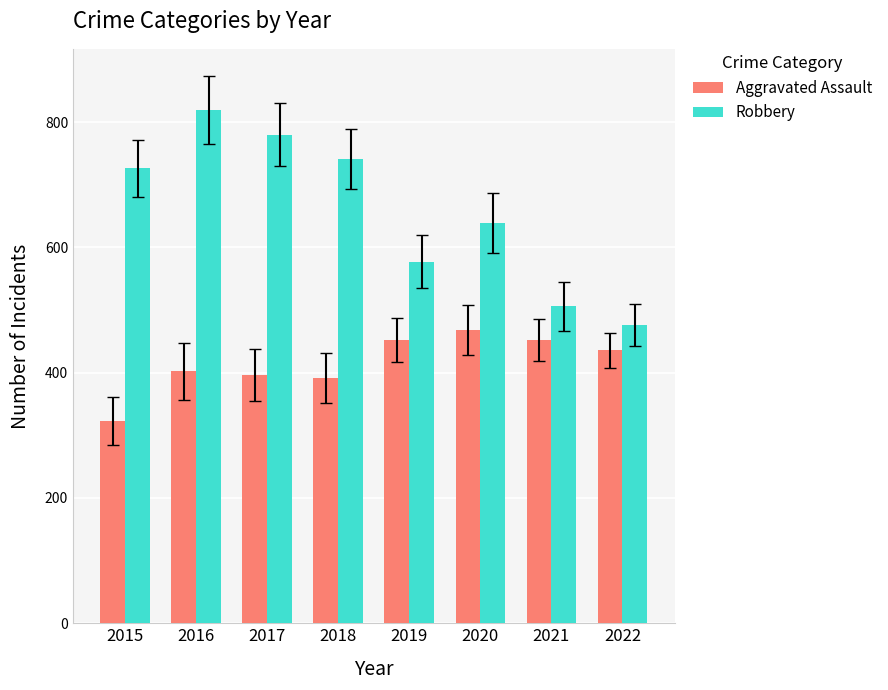

Does the chart contain any negative values?

No